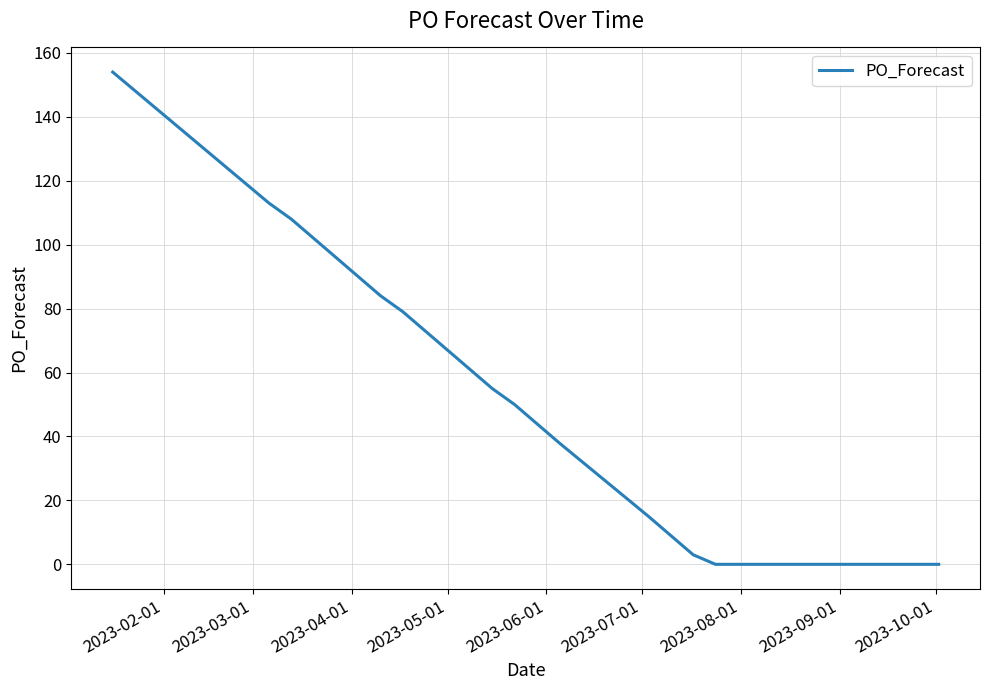

What is the difference between the maximum and minimum values?

154